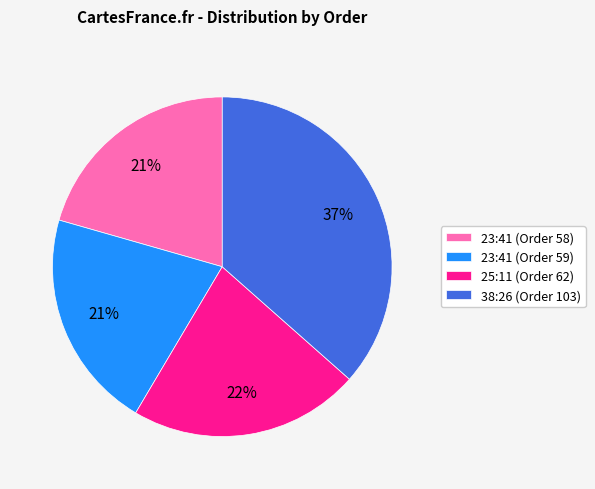

Is there a majority slice in this chart?

No